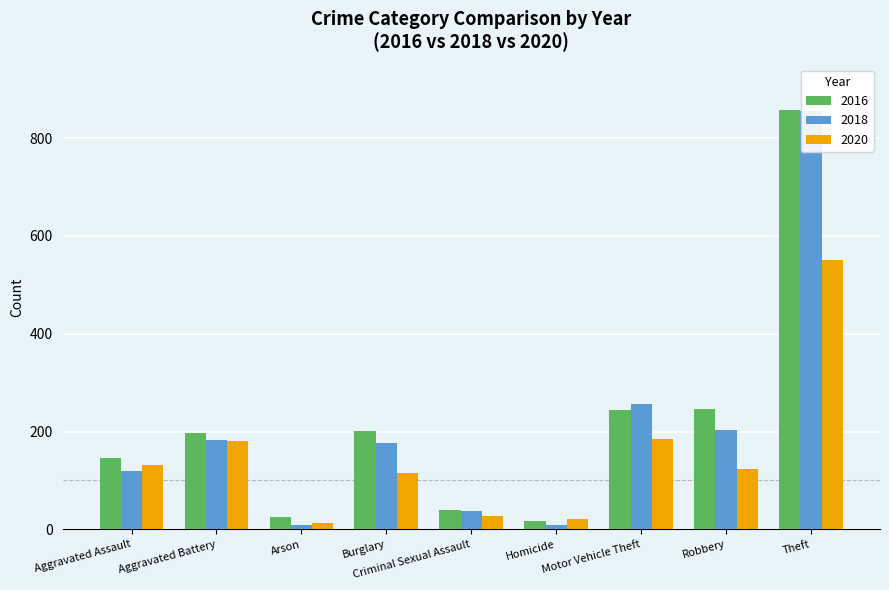

Which series has the largest range (max minus min)?

2018